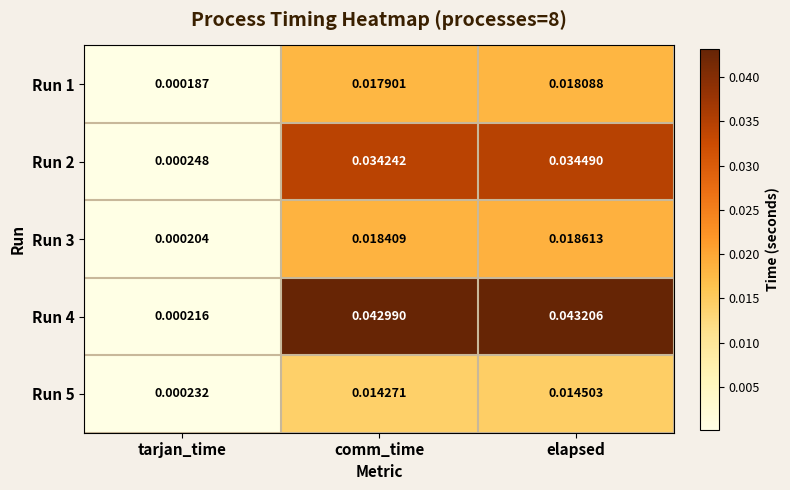

Which series has the largest total across all categories?

Run 4